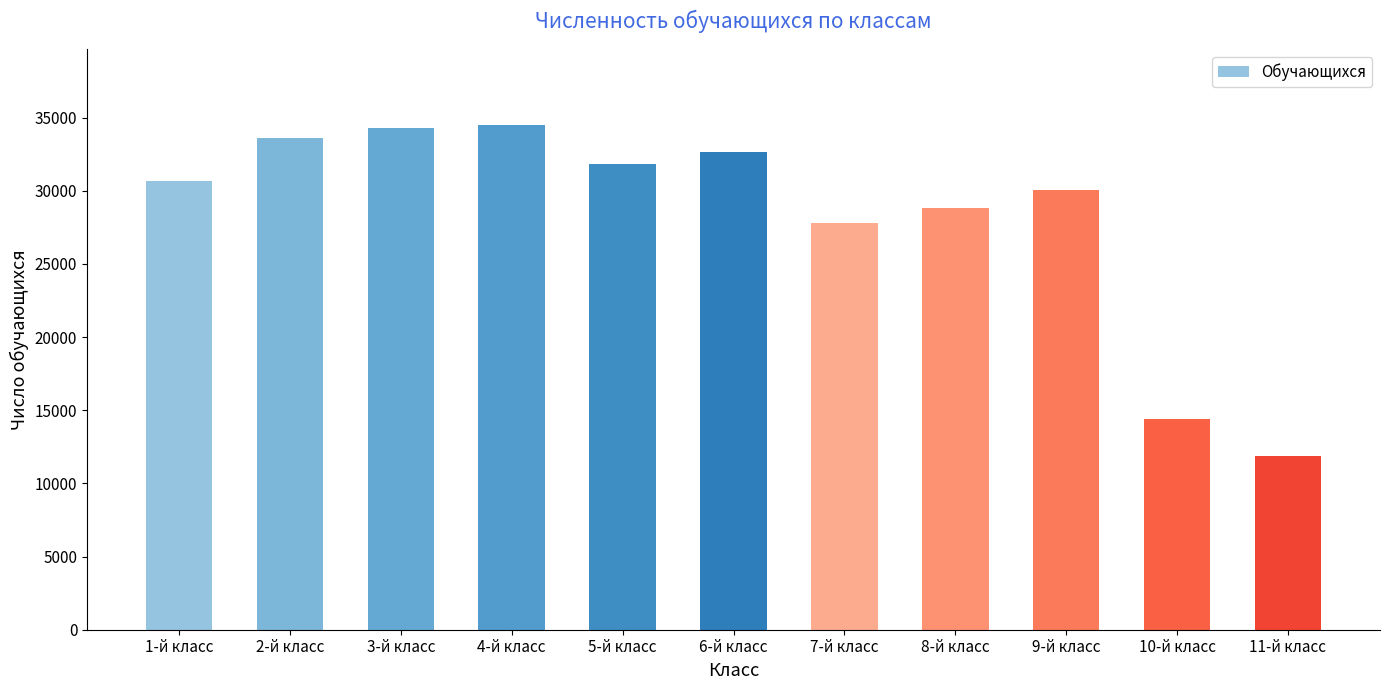

What is the greatest value displayed?

34505